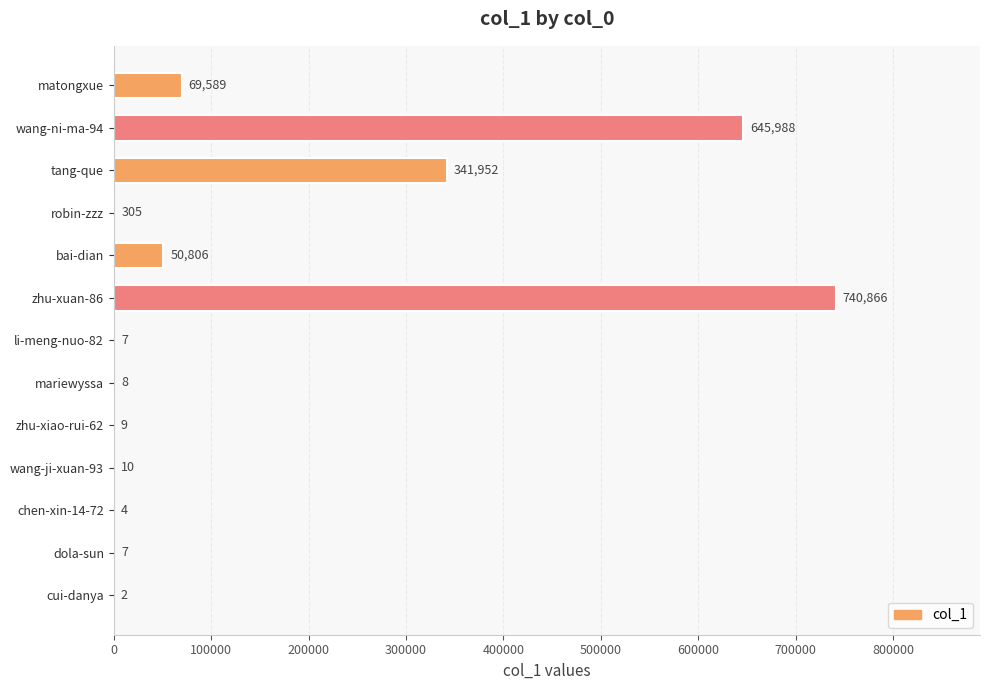

What is the sum of all values?

1849553